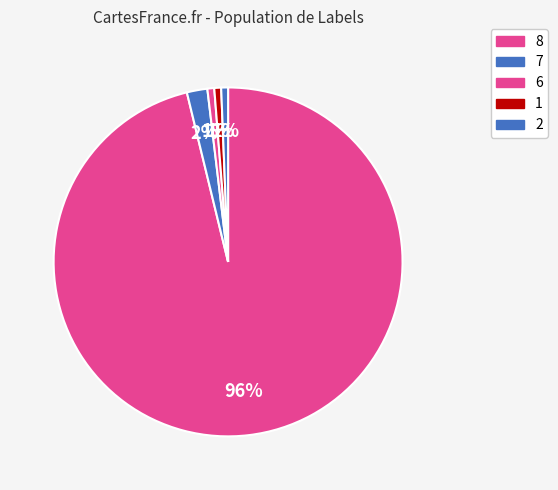

Count the number of slices in the pie.

5